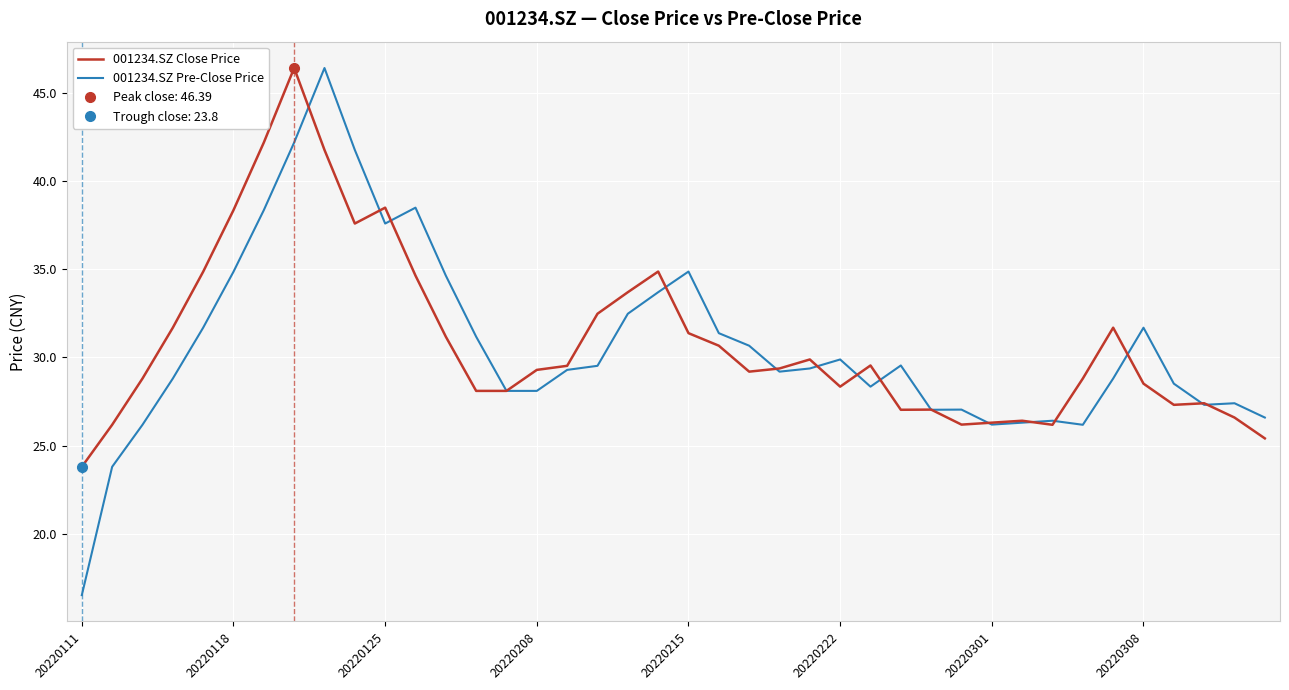

How many interior local peaks does the 001234.SZ Pre-Close Price series have?

9